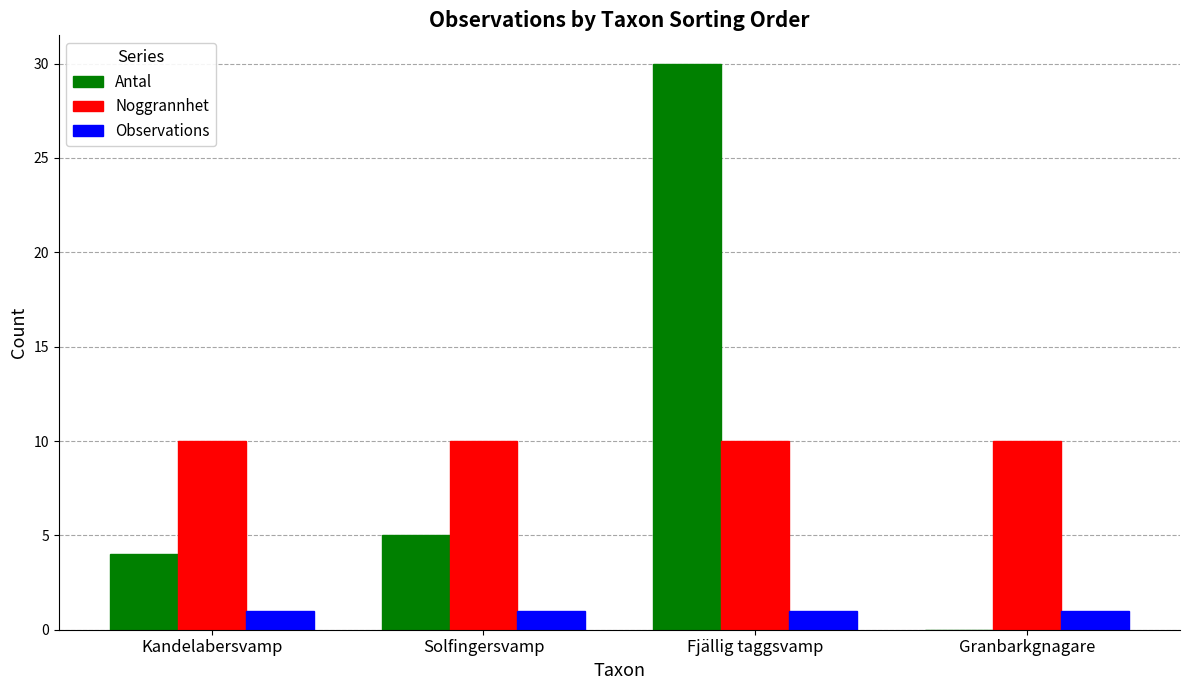

The Noggrannhet series shows 15 at Fjällig taggsvamp. True or false?

False